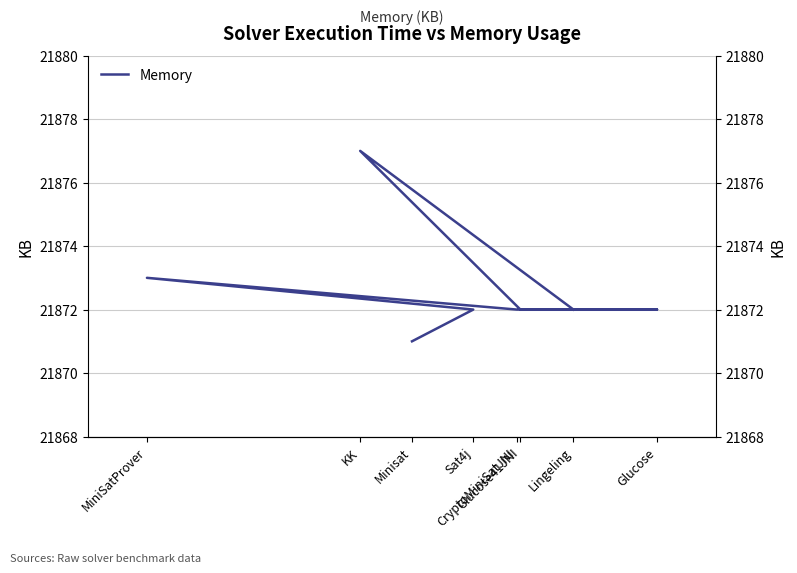

How many data points are above 21872?

2